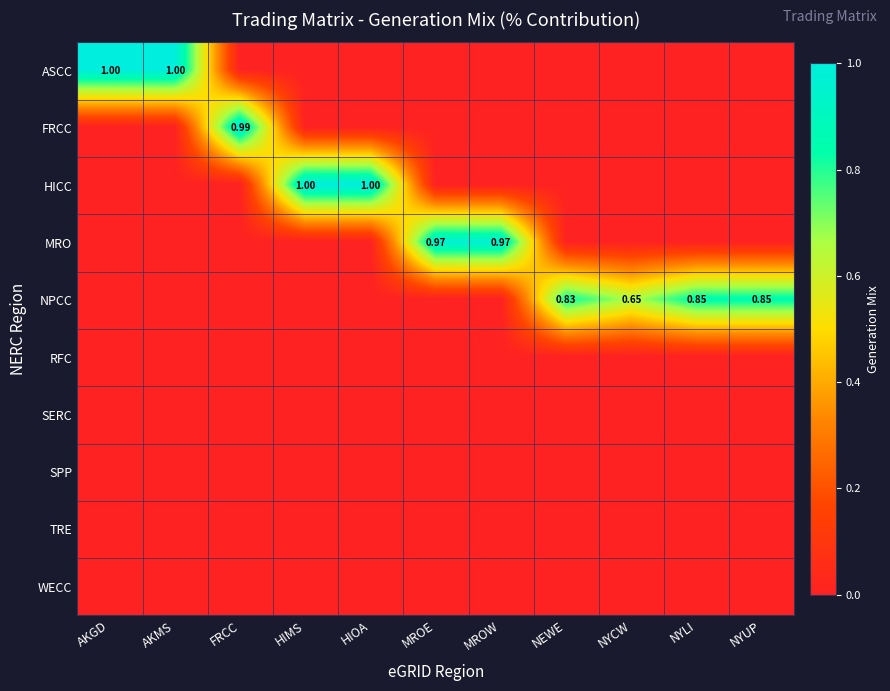

Which series has the widest spread of values?

ASCC